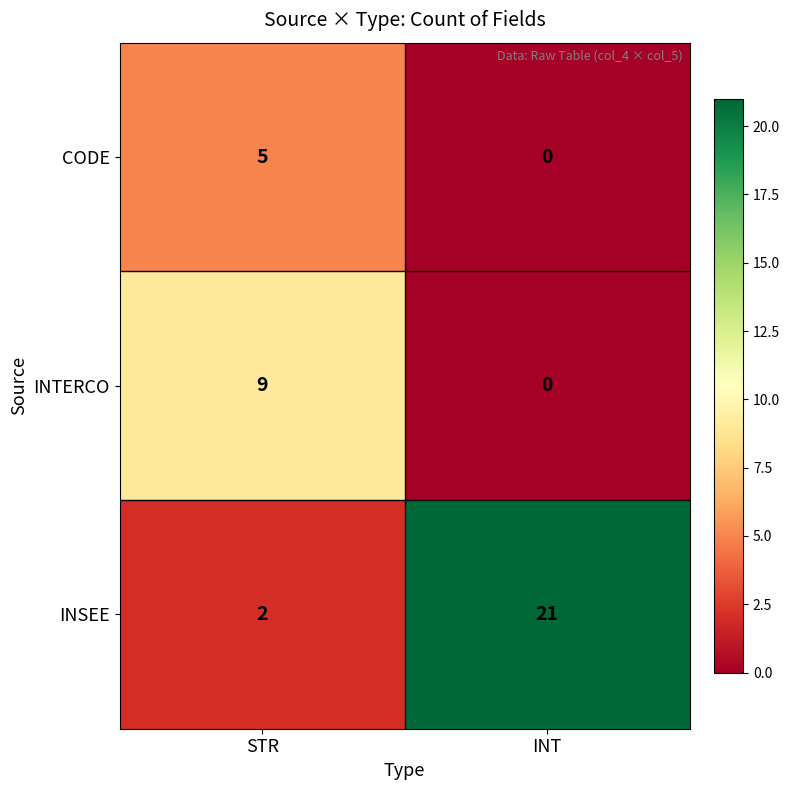

How many distinct data groups are displayed?

3